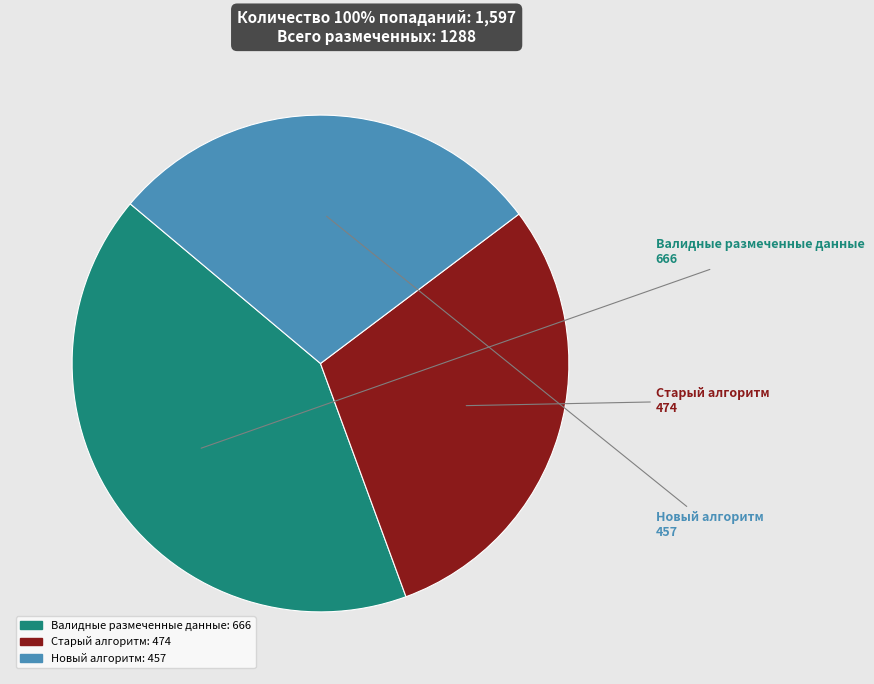

Approximately how many times larger is the value at Новый алгоритм compared to Валидные размеченные данные?

0.7